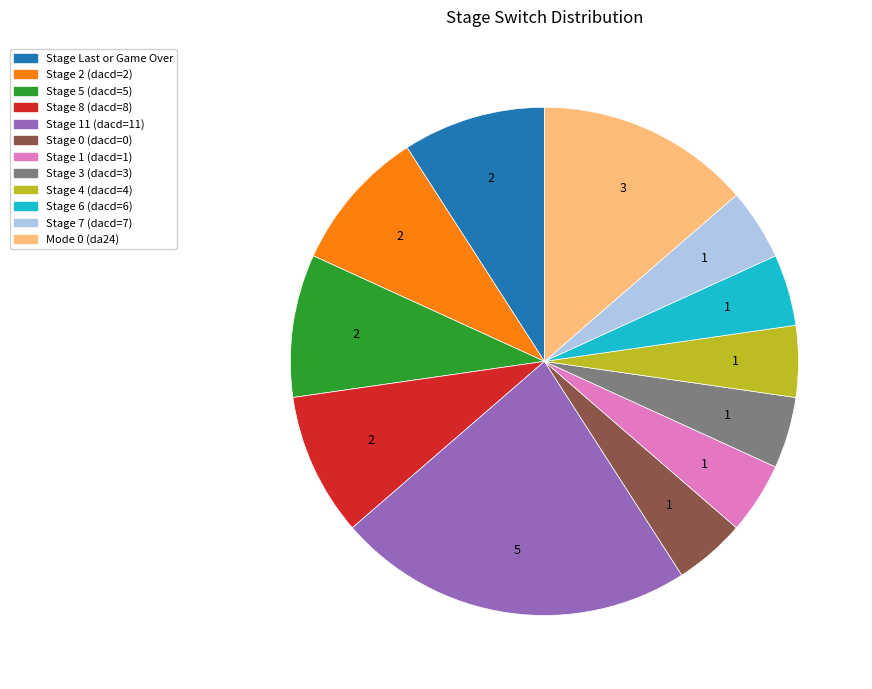

Which slice is the largest?

Stage 11 (dacd=11)